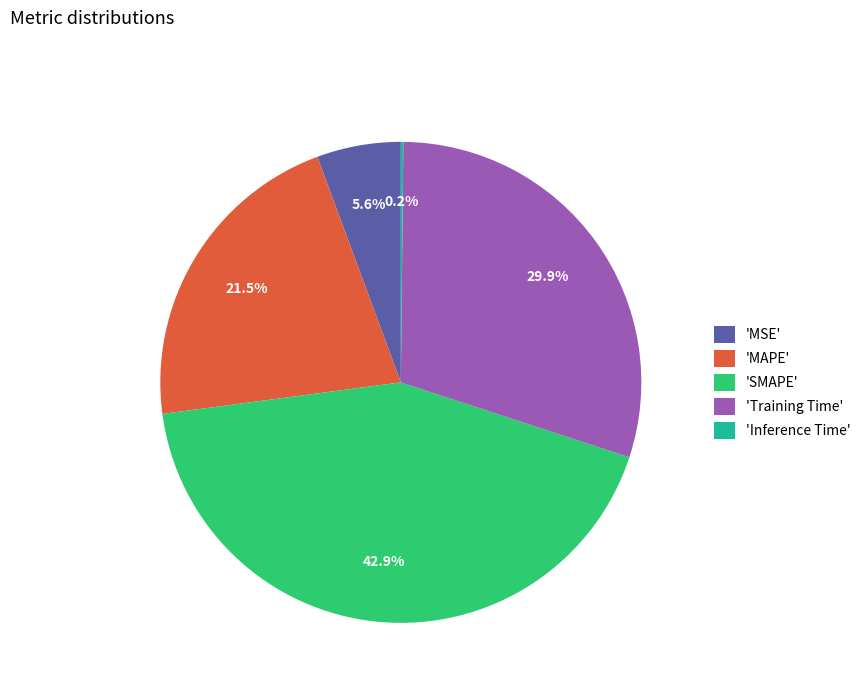

Combined, do 'MSE' and 'SMAPE' account for over 50%?

No